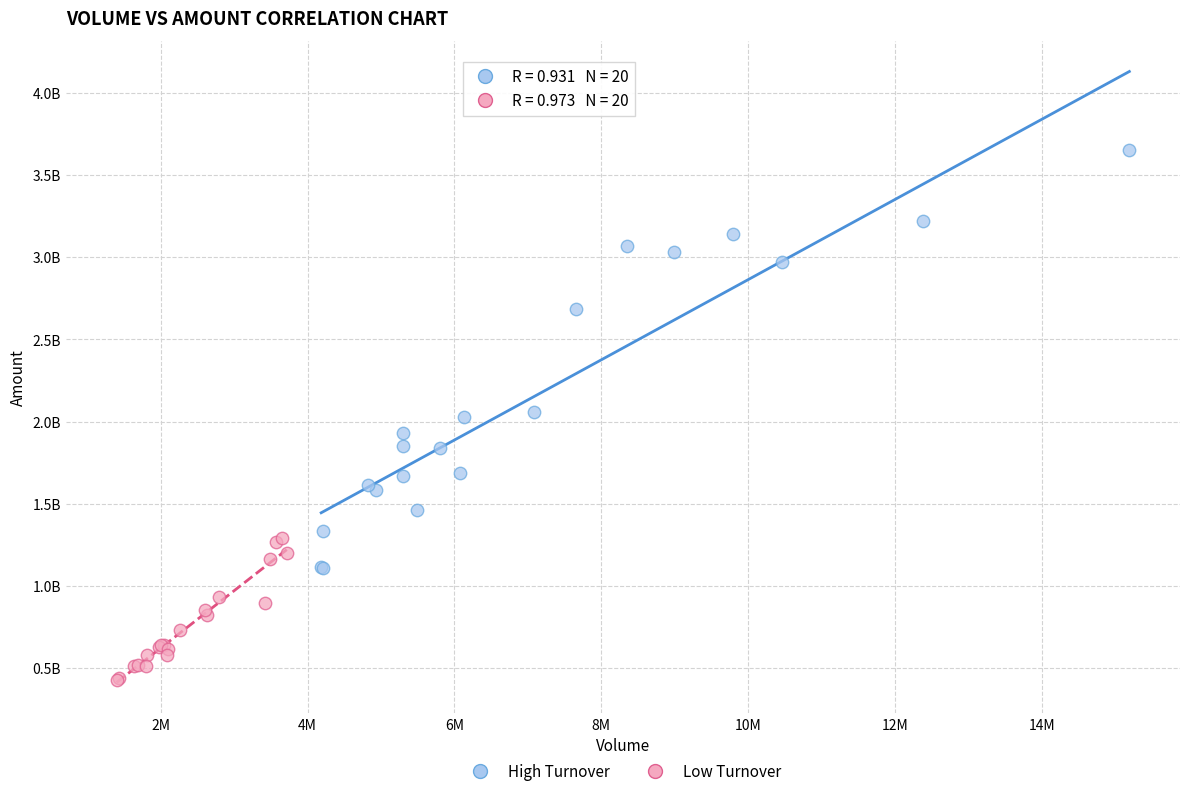

What are all the series names shown in the legend?

High Turnover, Low Turnover